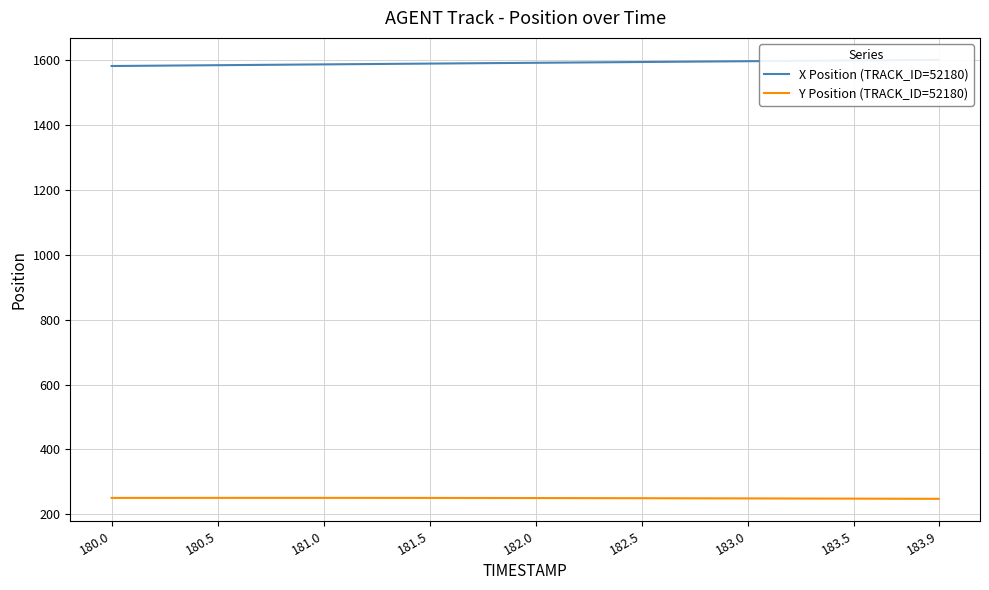

Which series has the largest range (max minus min)?

X Position (TRACK_ID=52180)